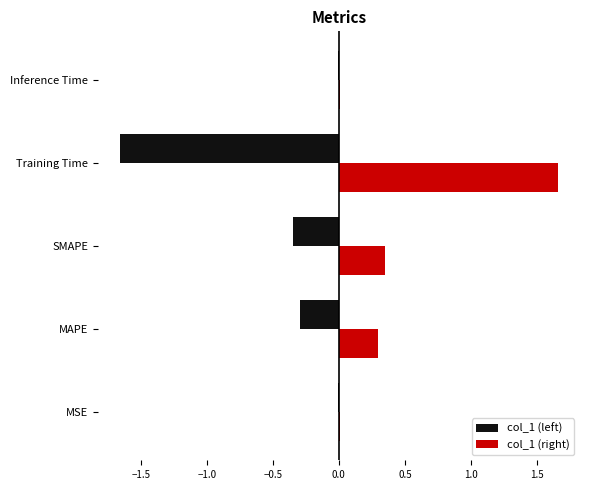

What is the sum of all col_1 (right) values?

2.3